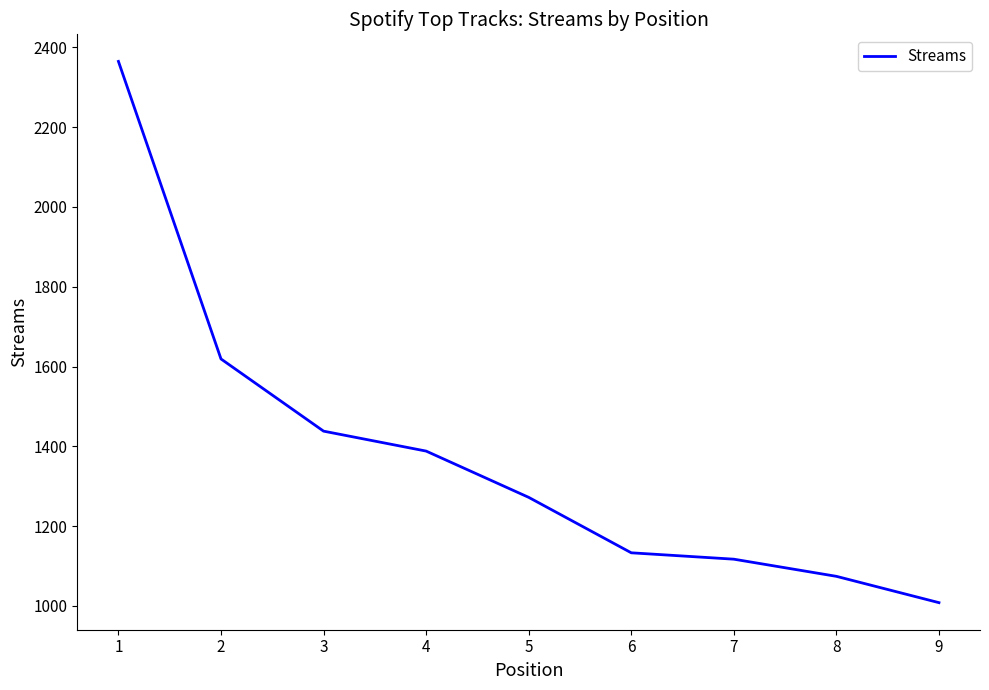

Rank the categories by value from lowest to highest.

9, 8, 7, 6, 5, 4, 3, 2, 1